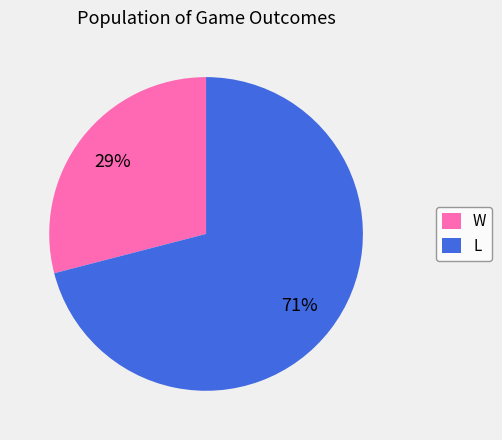

Is the sum of W and L greater than half?

Yes